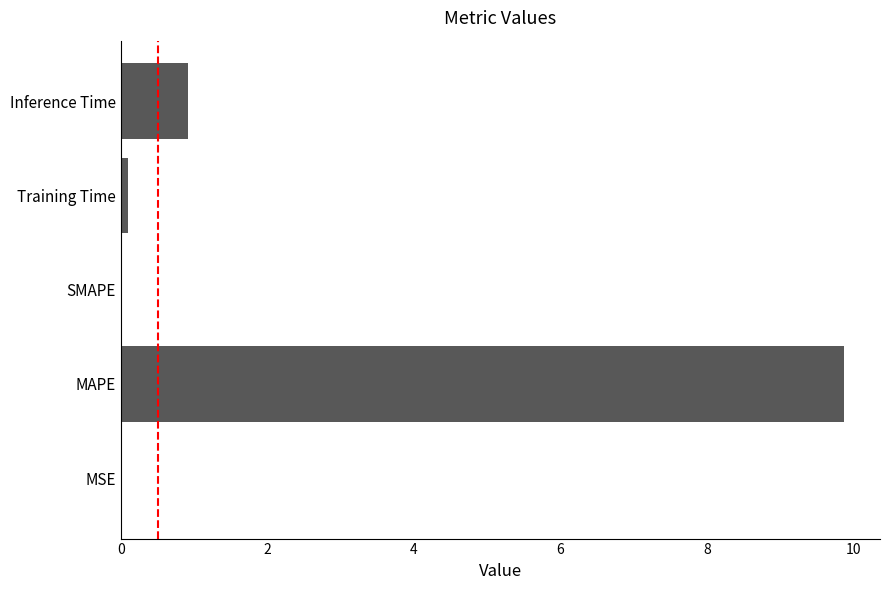

True or false: the data shows 2.6 at MAPE.

False